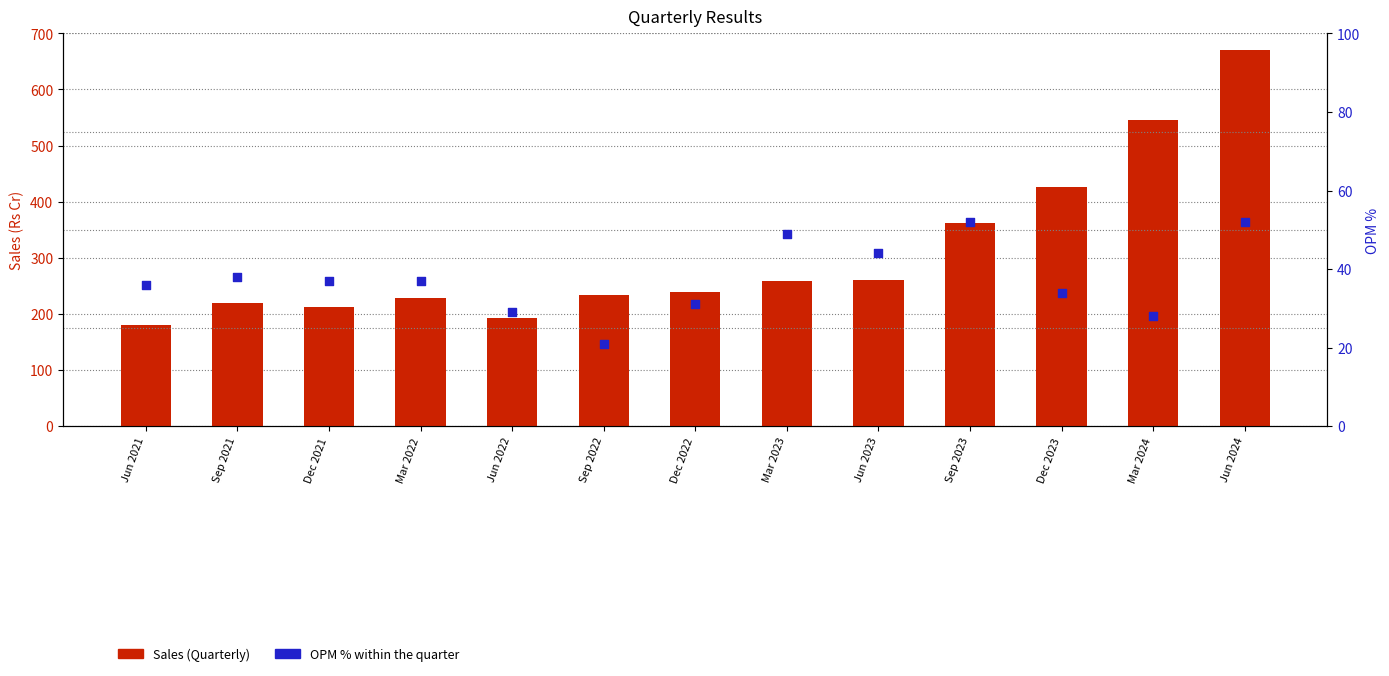

Which series contains the lowest Y value?

OPM % (percentile rank)